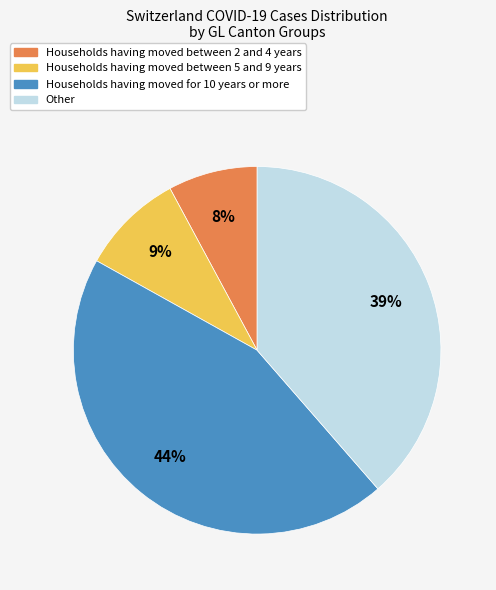

Is there any slice that represents more than half of the pie?

No